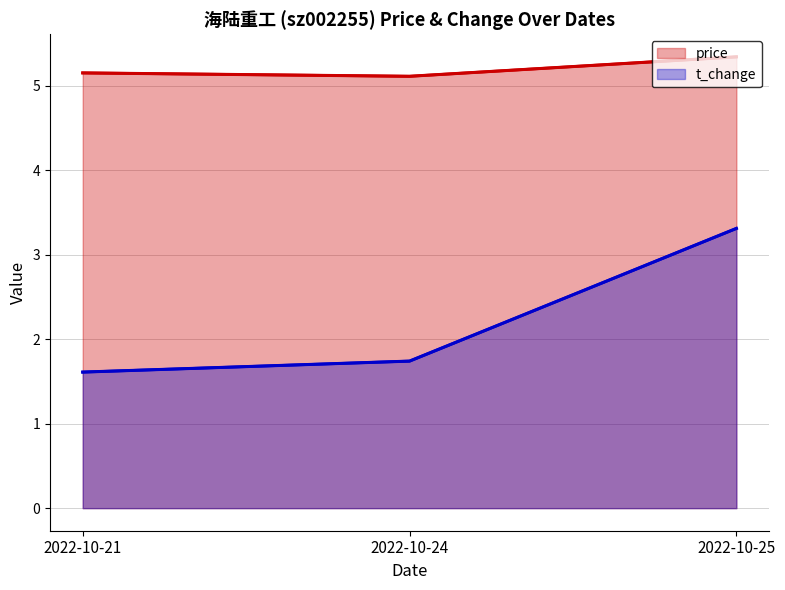

Reading left to right, transcribe all the data shown in this chart.

price: 5.2	5.1	5.3
t_change: 1.6	1.7	3.3